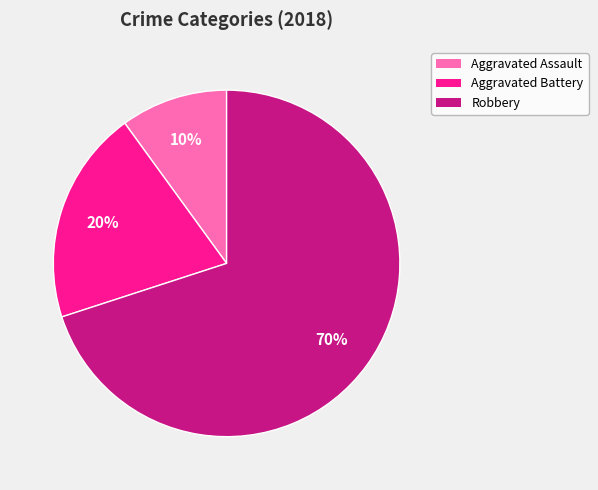

Which category has the smallest portion of the pie?

Aggravated Assault